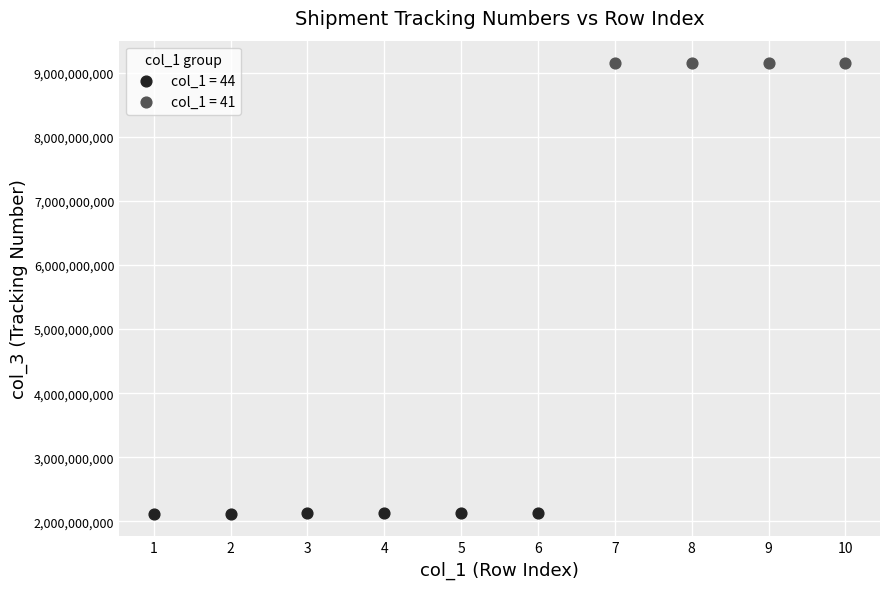

Which series has the largest Y range (max minus min)?

col_1 = 44